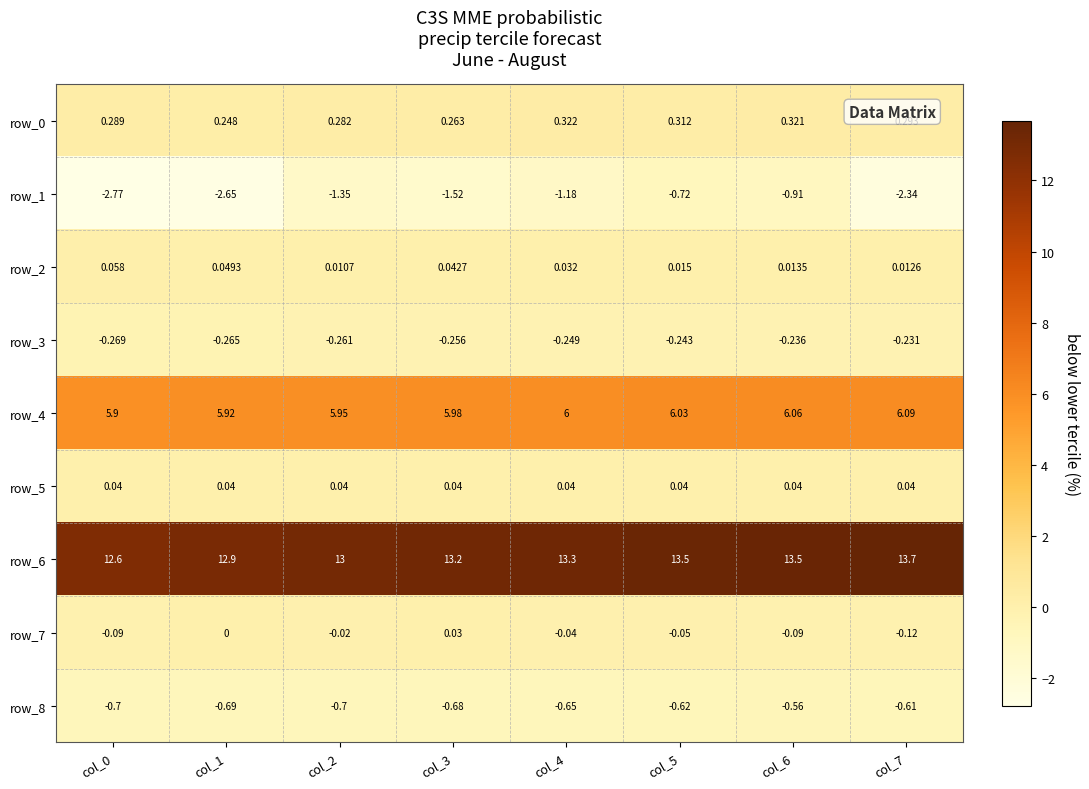

How many data points in row_1 are above -1?

2